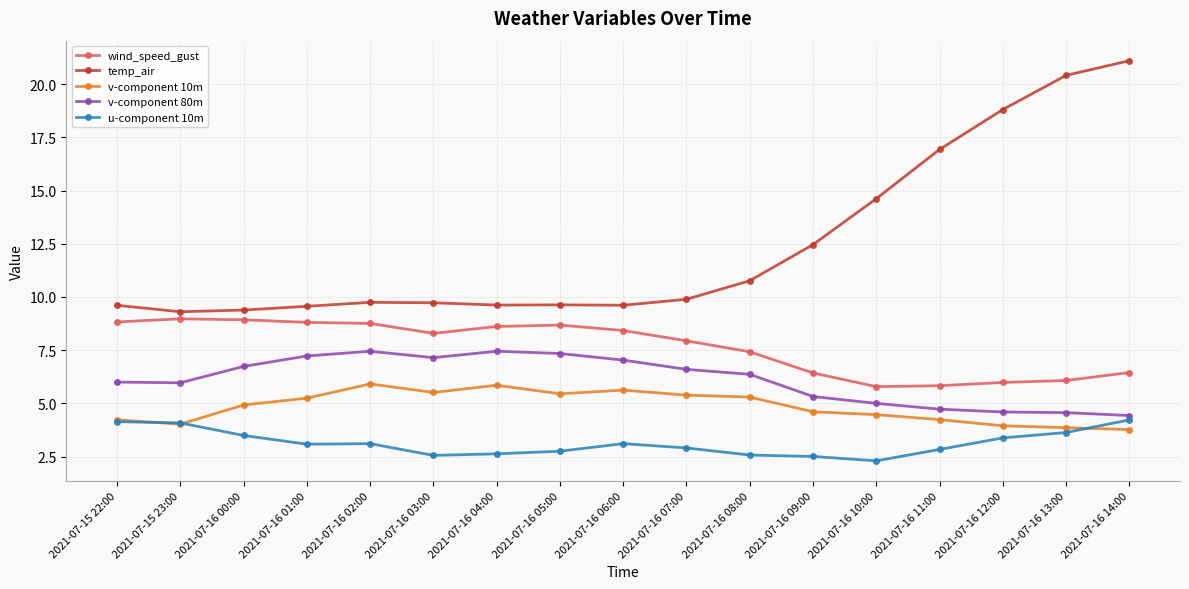

What is the total value across all series at 2021-07-16 01:00?

33.9